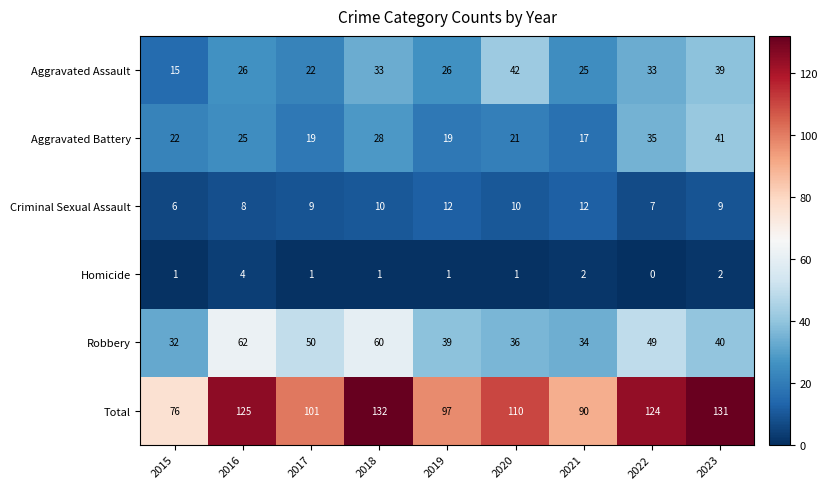

At which label does Aggravated Battery reach its minimum?

2021